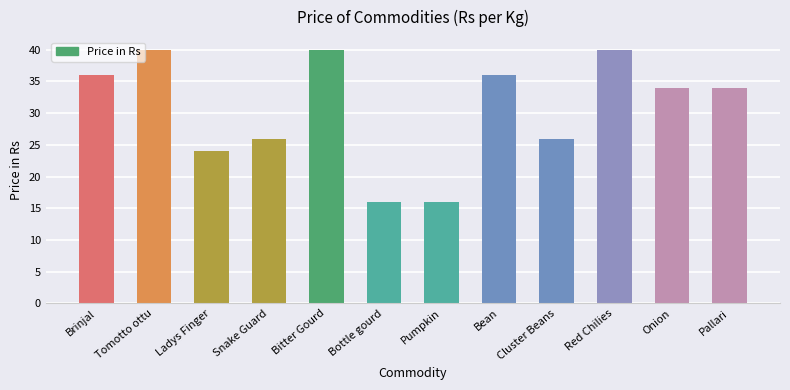

How many data points does each series have?

12